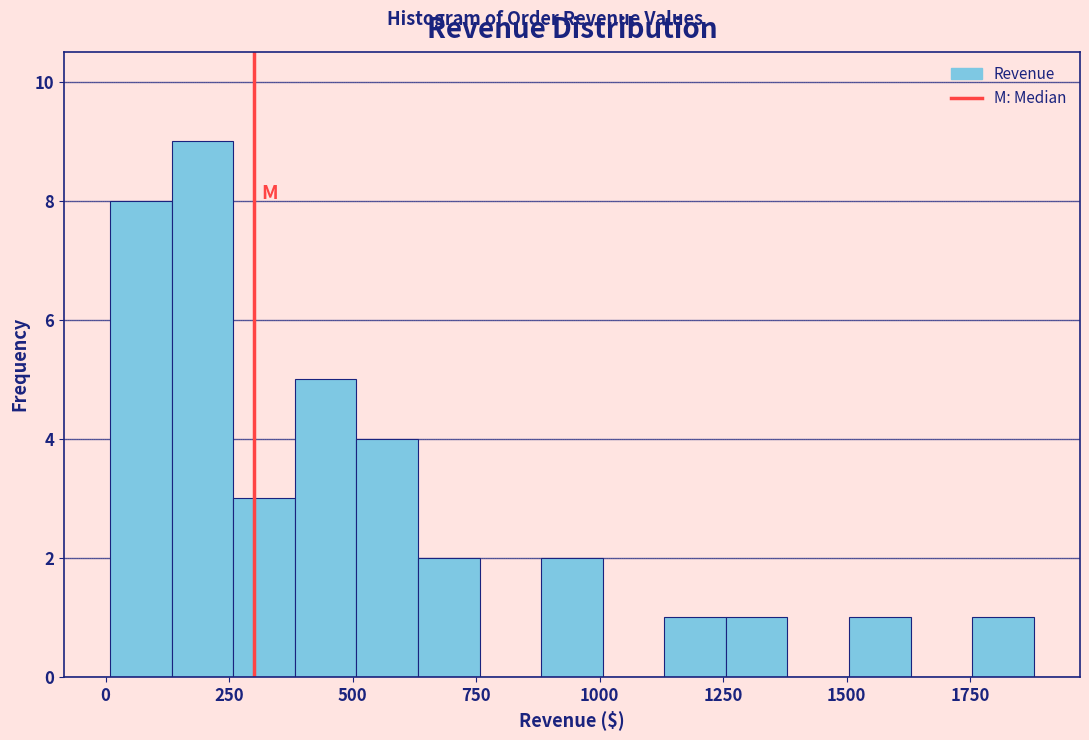

Read against the x-axis, roughly where is the centre of the tallest bar?

200